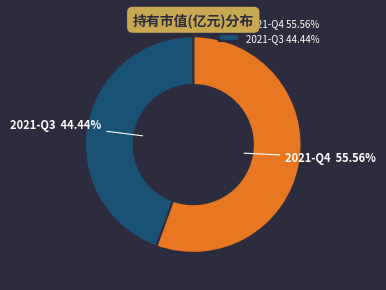

What percentage is the 2021-Q3 slice, to the nearest percent?

44%